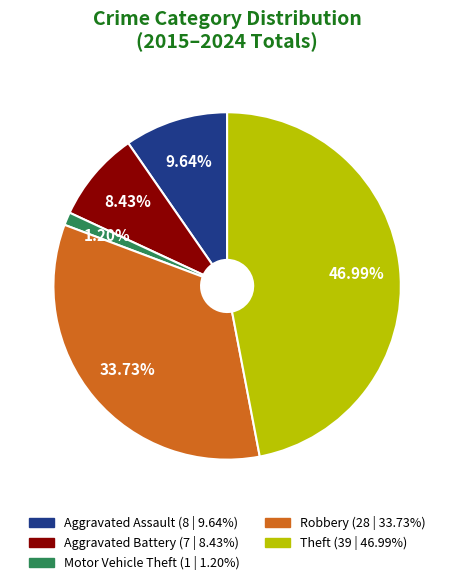

Does Theft account for over 50% of the chart?

No